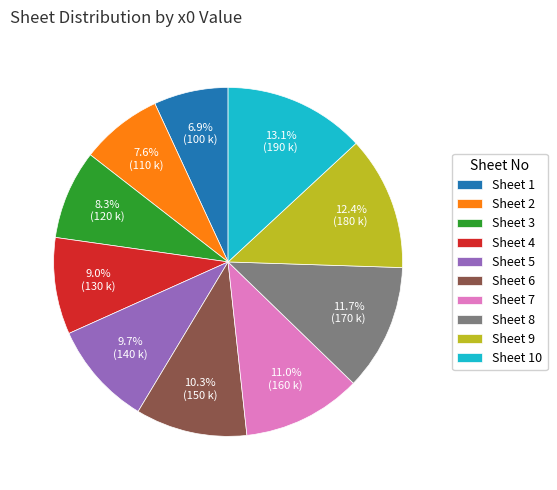

Which slice is the largest?

Sheet 10